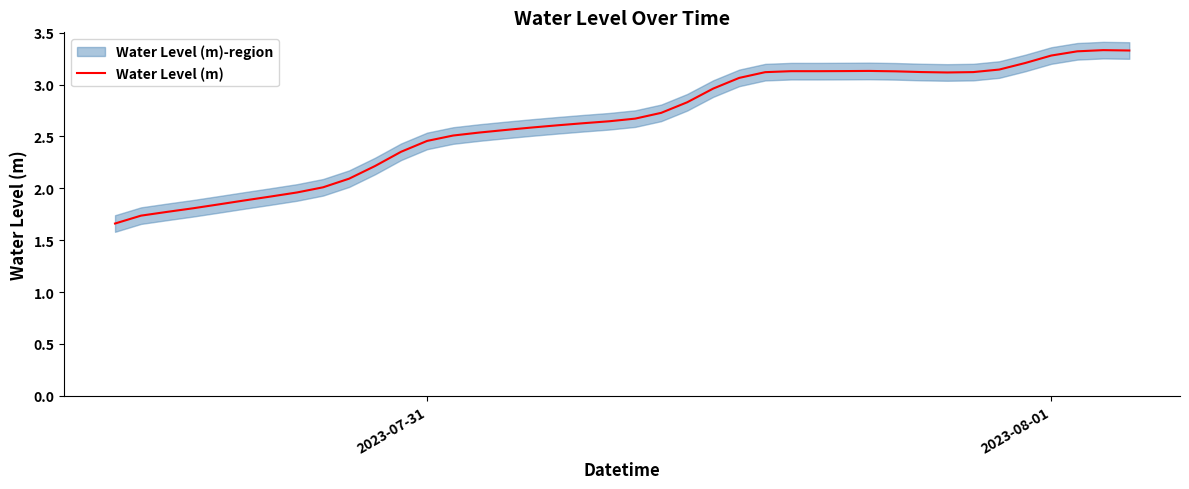

Does the chart have visible grid lines?

No